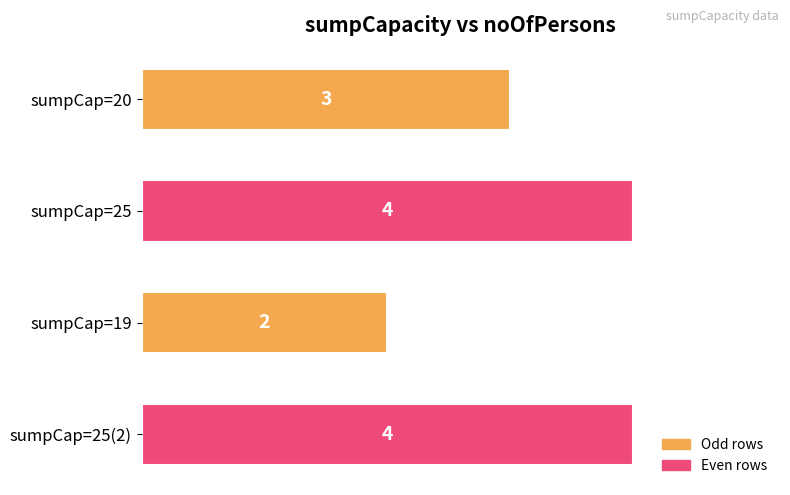

What is the change in value from sumpCap=20 to sumpCap=25(2)?

+1